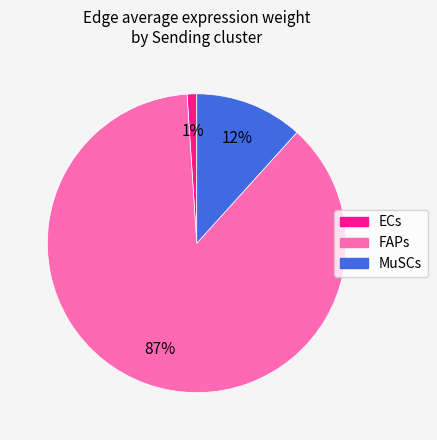

Between ECs and MuSCs, which is larger?

MuSCs